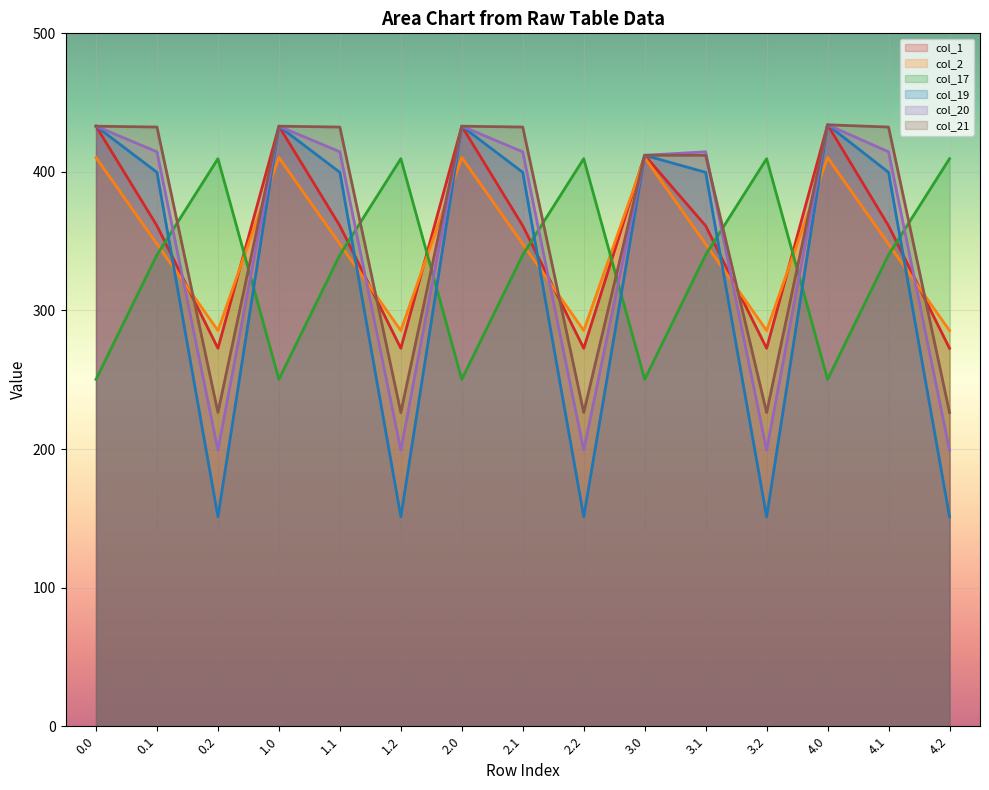

Which series changed the most between 0.0 and 2.2?

col_19